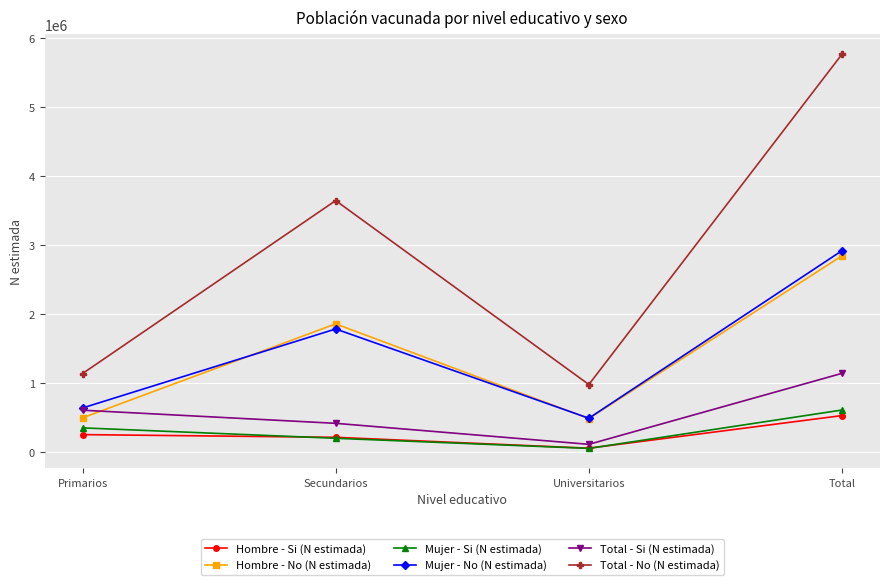

Does the chart display data point markers on the line(s)?

Yes